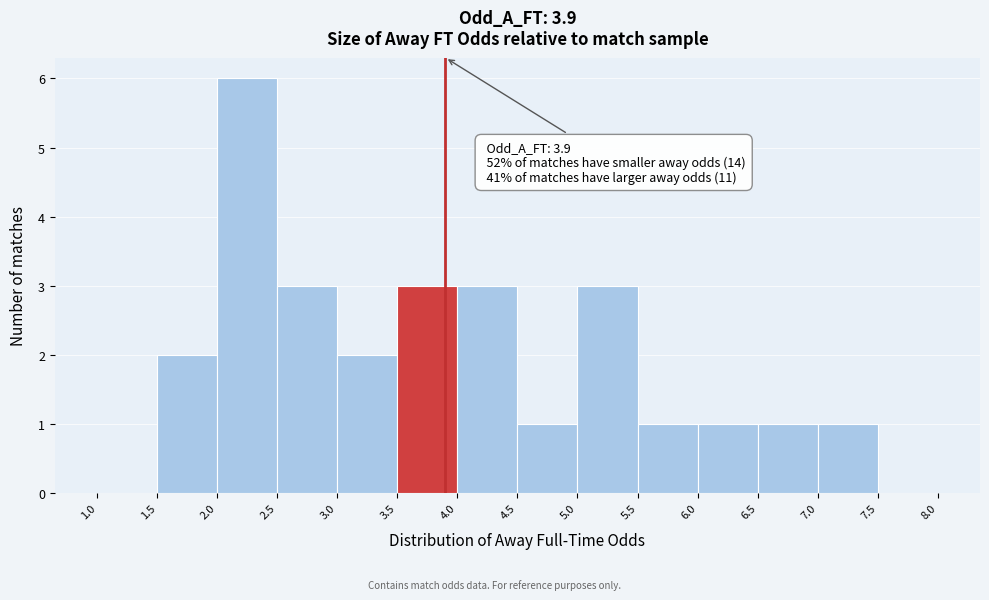

Which range on the x-axis has the tallest bar?

2.0 to 2.5